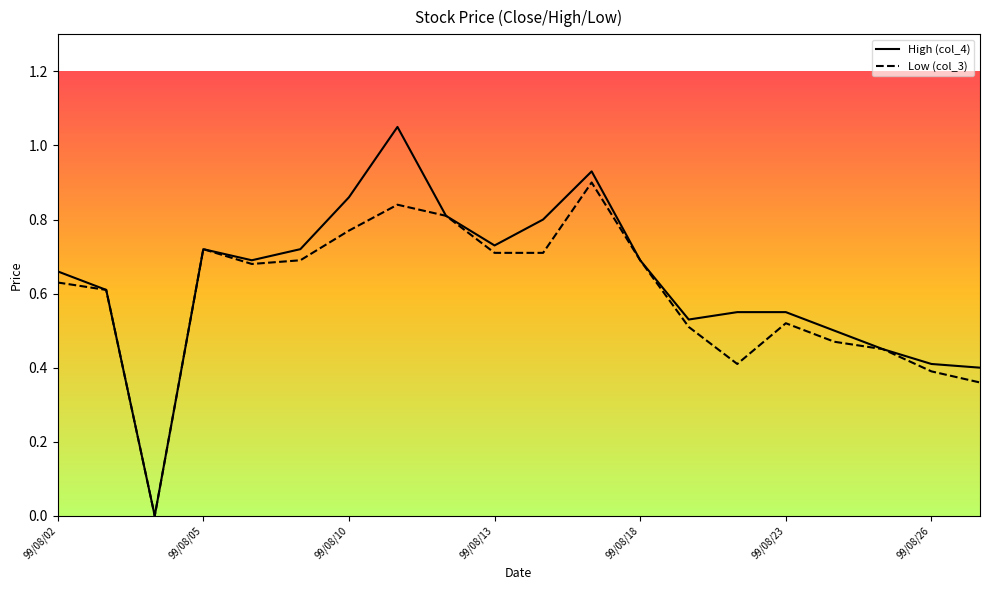

Rank the series by their maximum value, from lowest to highest.

Low (col_3), High (col_4)